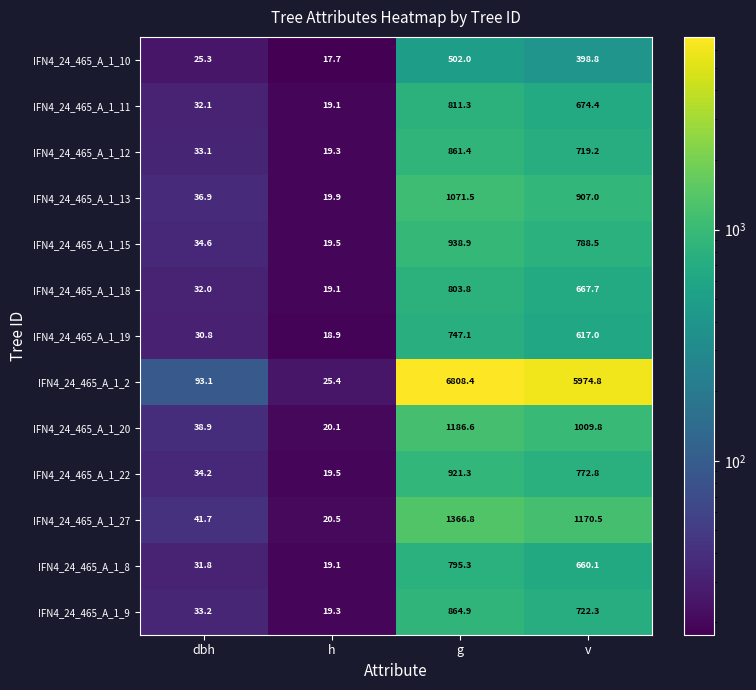

List the series in order of their peak value, highest first.

IFN4_24_465_A_1_2, IFN4_24_465_A_1_27, IFN4_24_465_A_1_20, IFN4_24_465_A_1_13, IFN4_24_465_A_1_15, IFN4_24_465_A_1_22, IFN4_24_465_A_1_9, IFN4_24_465_A_1_12, IFN4_24_465_A_1_11, IFN4_24_465_A_1_18, IFN4_24_465_A_1_8, IFN4_24_465_A_1_19, IFN4_24_465_A_1_10